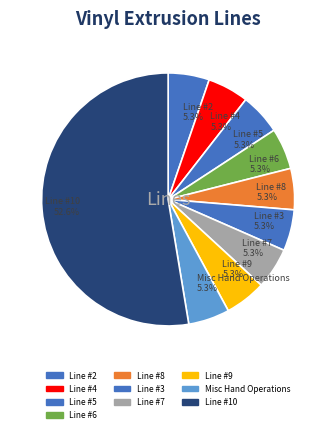

Rank the categories by value from lowest to highest.

Line #2, Line #4, Line #5, Line #6, Line #8, Line #3, Line #7, Line #9, Misc Hand Operations, Line #10